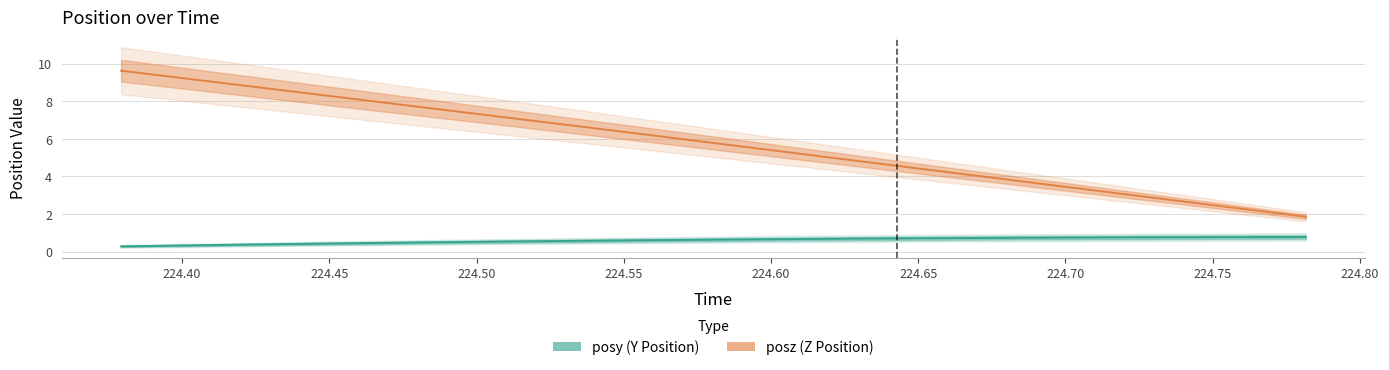

Which series has the largest total across all categories?

posz